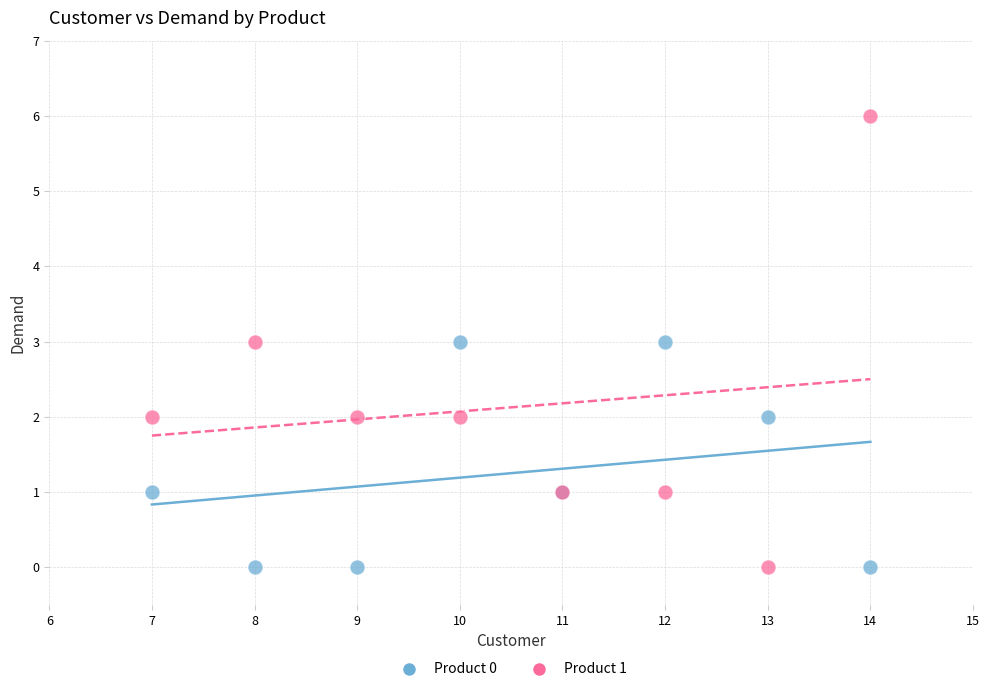

Which series contains the highest Y value?

Product 1